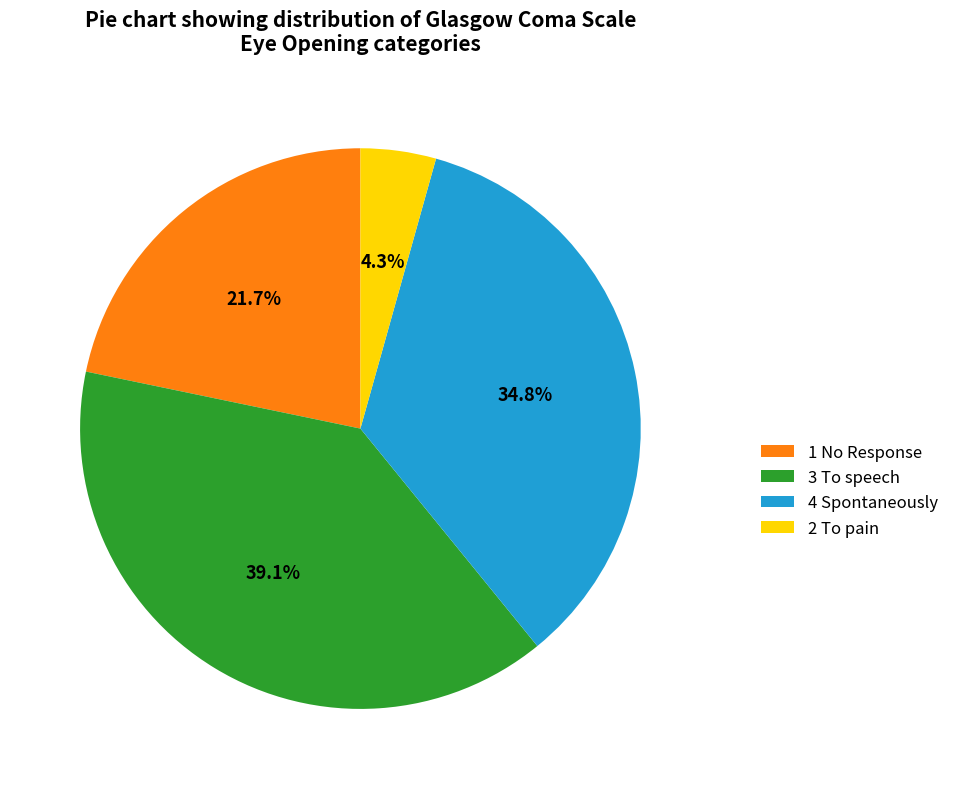

Is the sum of 1 No Response and 2 To pain greater than half?

No